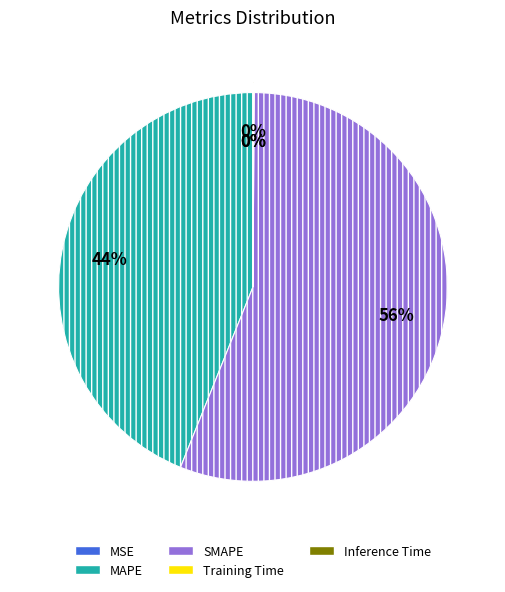

Is there a majority slice in this chart?

Yes